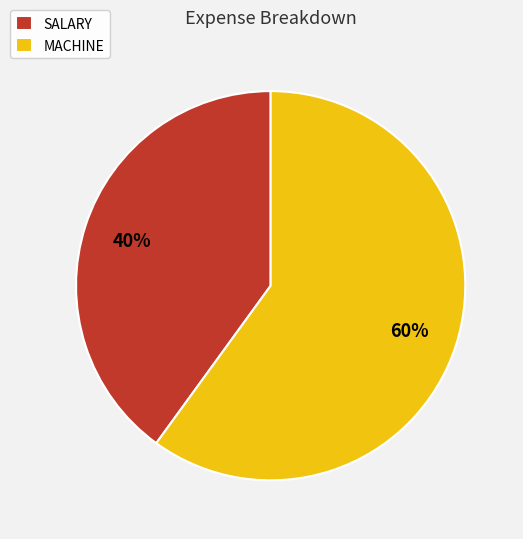

True or false: MACHINE accounts for 60% of the total.

True